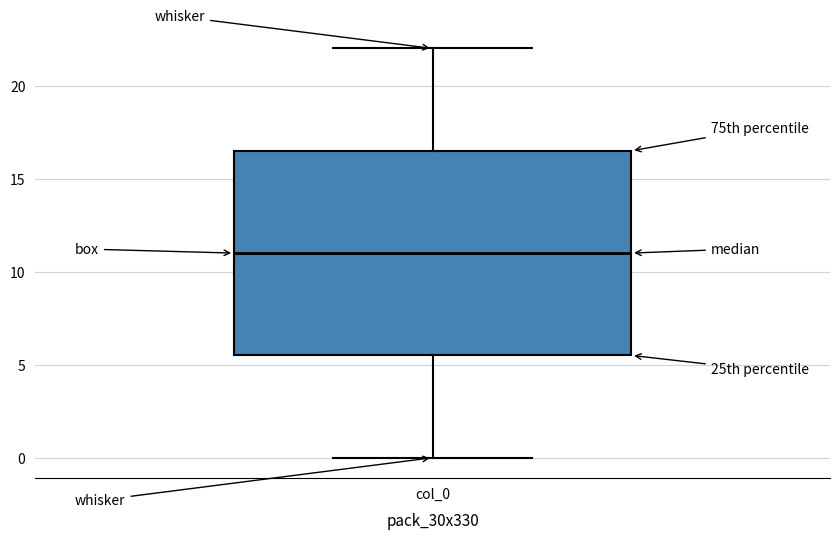

Read this box plot against the y-axis: the position of the median line, the range covered by the box, and the ends of both whiskers. The values are not printed on the chart, so give them approximately, as read against the axis.

median 11.0, box 5.5 to 16.5, whiskers 0.0 to 22.0